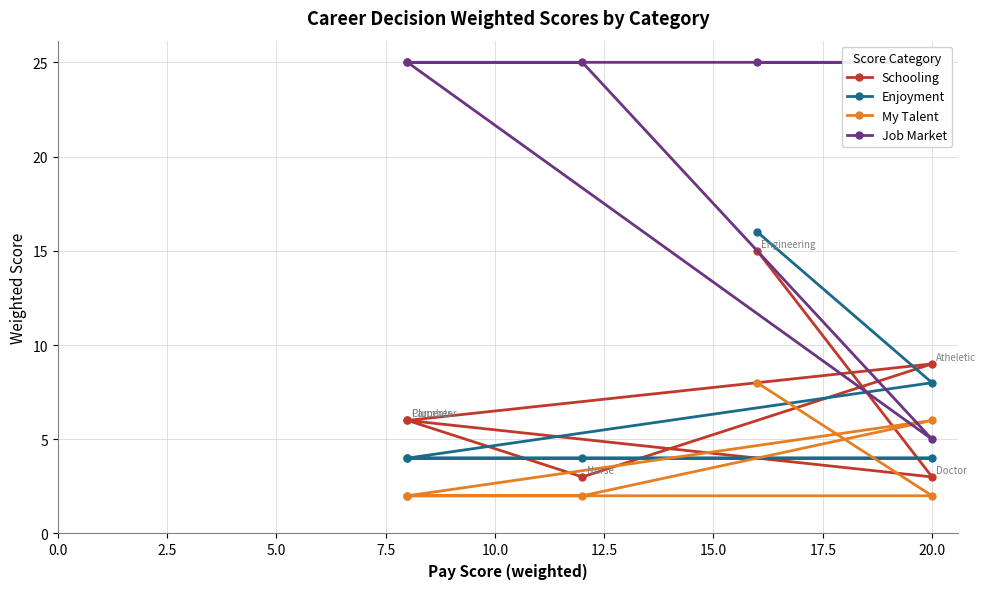

Count the My Talent values in the range 2 to 6.

5